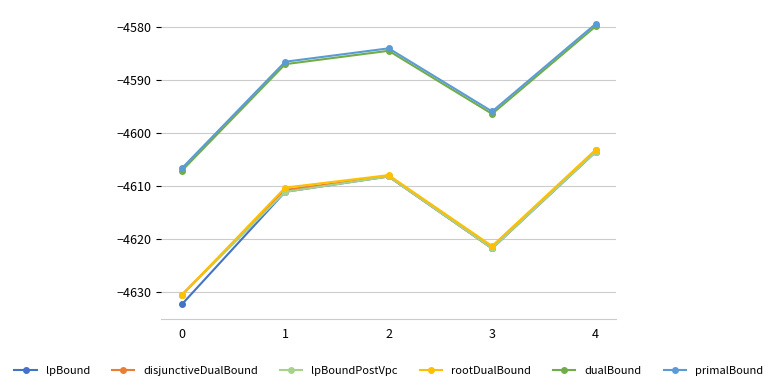

Where is the first local maximum for lpBoundPostVpc?

2